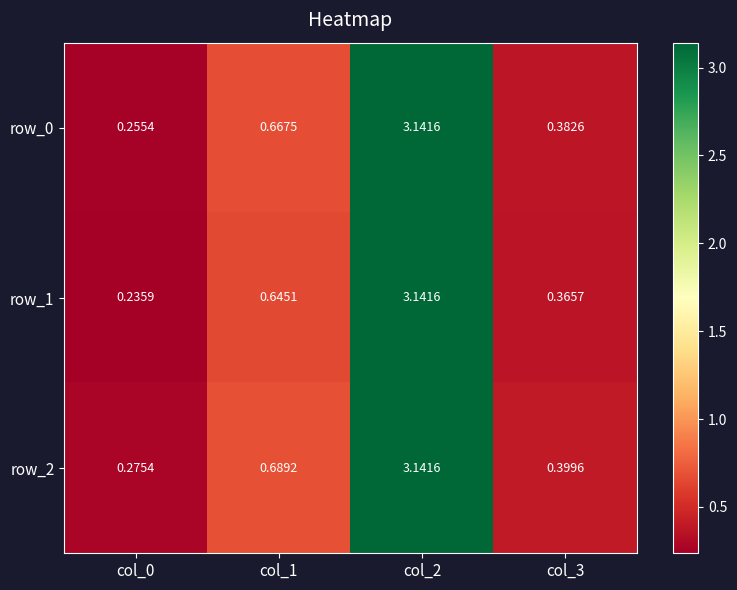

Reading left to right, extract all data points from this chart.

row_0: col_0=0.3	col_1=0.7	col_2=3.1	col_3=0.4
row_1: col_0=0.2	col_1=0.6	col_2=3.1	col_3=0.4
row_2: col_0=0.3	col_1=0.7	col_2=3.1	col_3=0.4